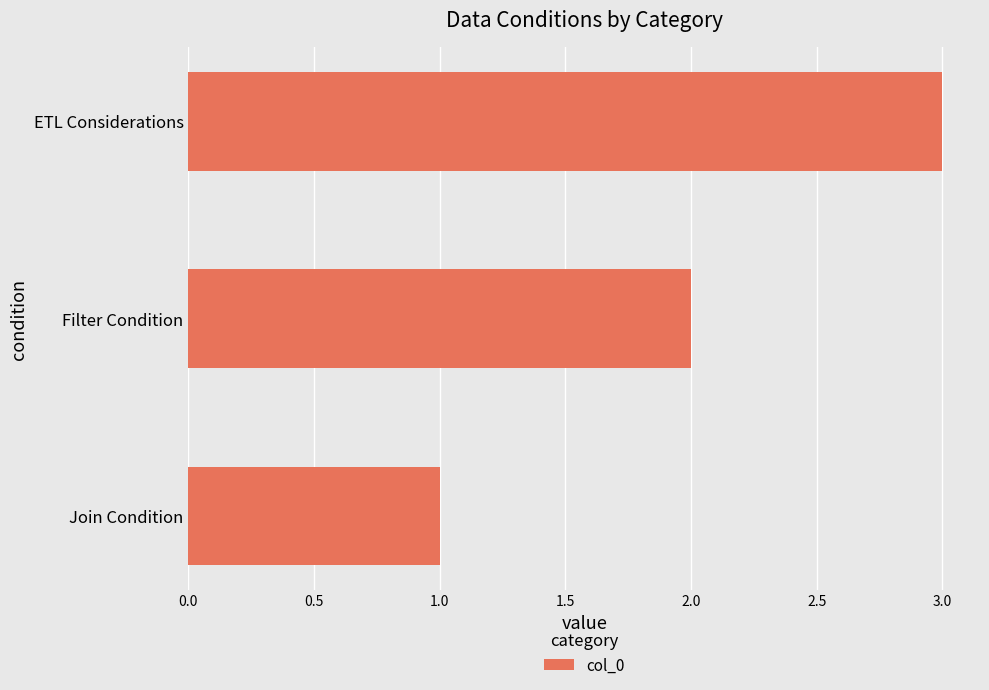

The chart shows a value of 0 at Join Condition. True or false?

False